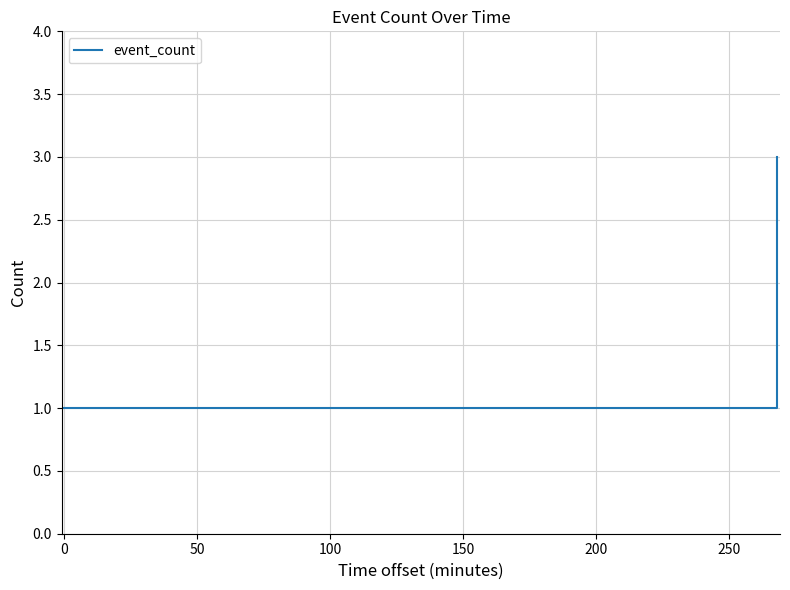

What is the sum of all values?

5